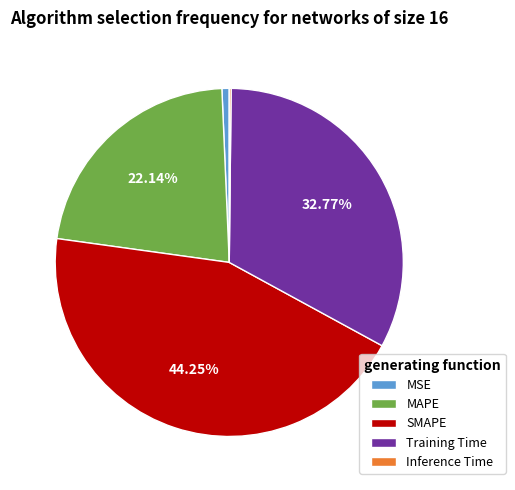

Between MSE and MAPE, which is larger?

MAPE